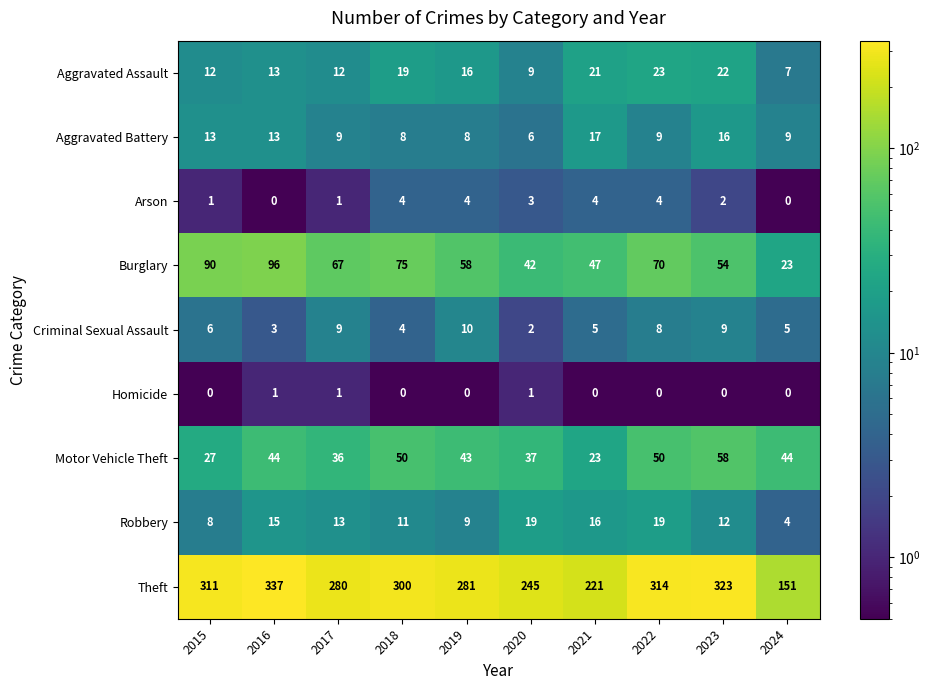

At which label does Robbery first exceed 13?

2016